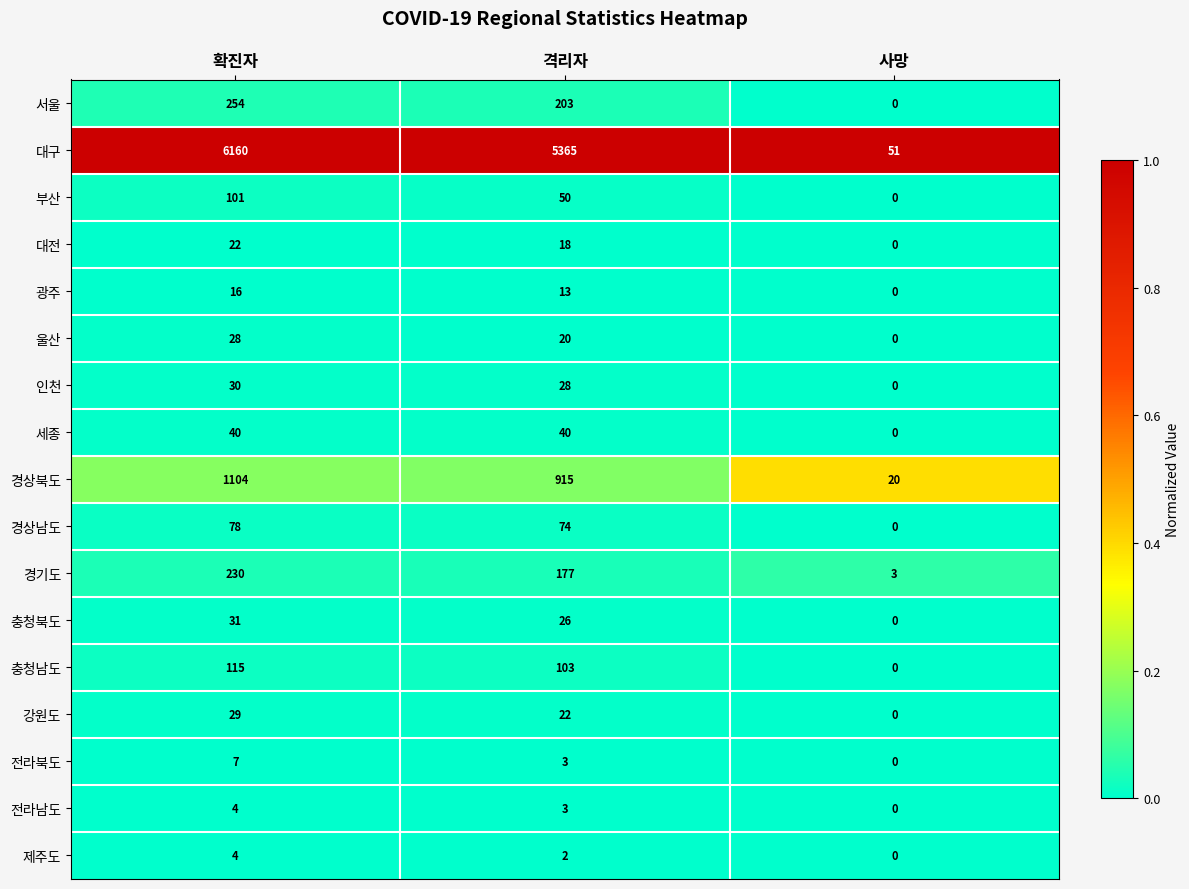

The value of 경상북도 at 격리자 is 1605. True or false?

False